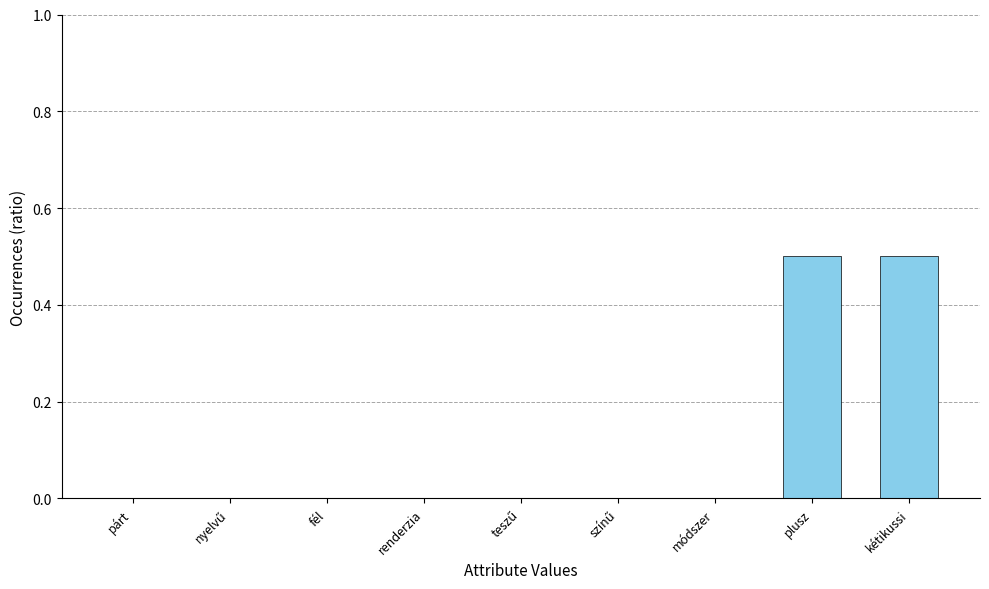

What is the change in value from fél to plusz?

+0.5